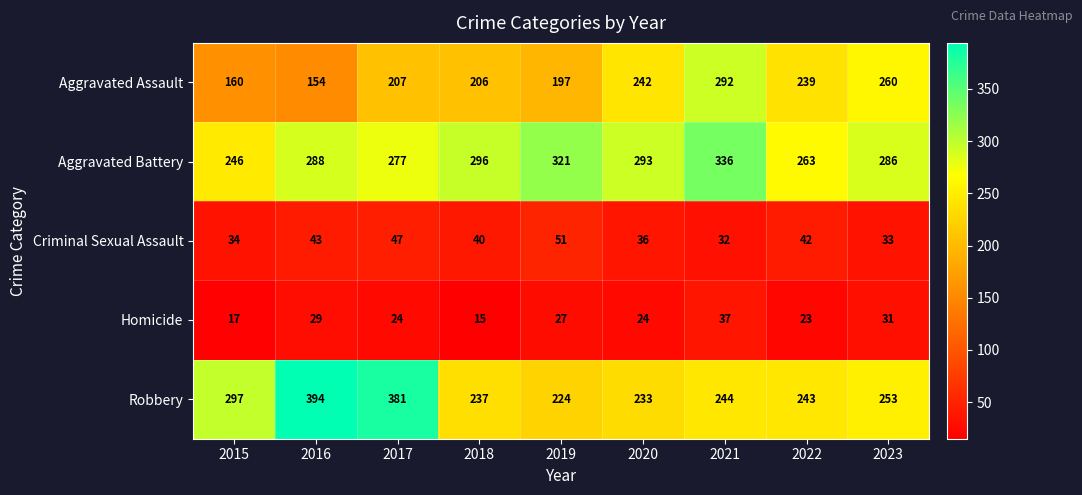

What is the difference between the highest and lowest values at 2019?

294